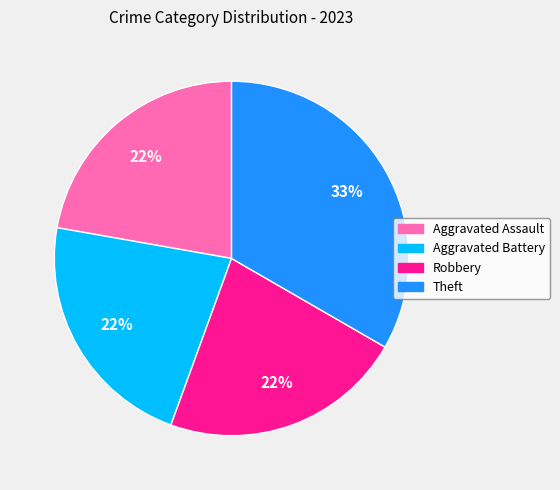

How many segments does this pie chart have?

4